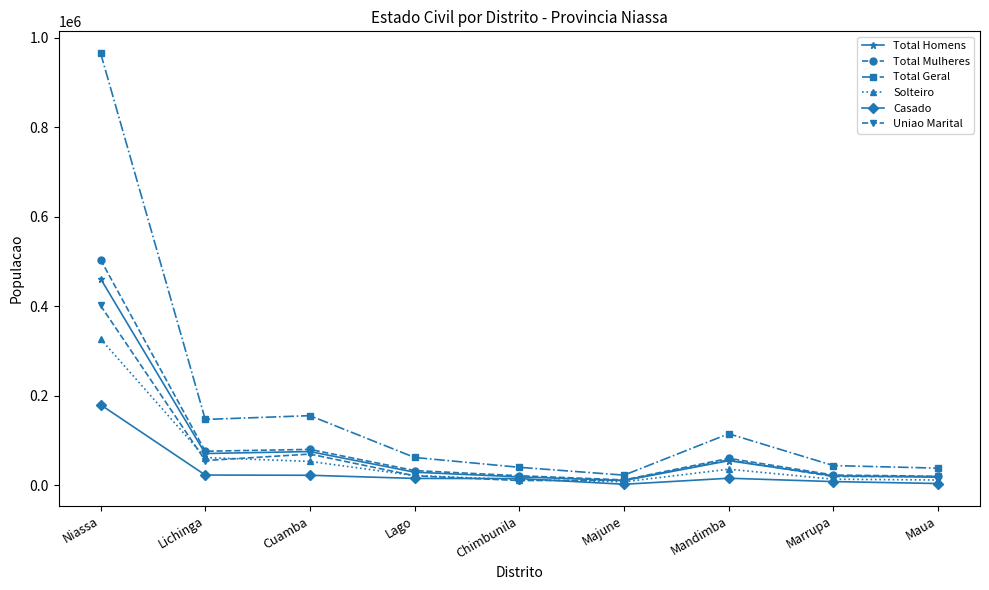

Which series changed the most between Majune and Mandimba?

Total Geral